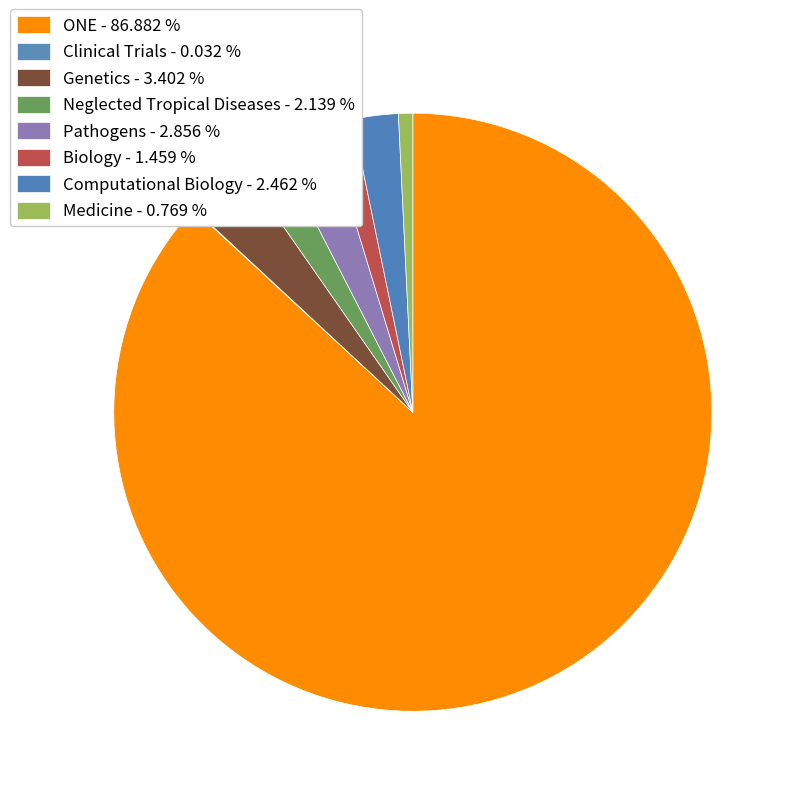

Is there a majority slice in this chart?

Yes